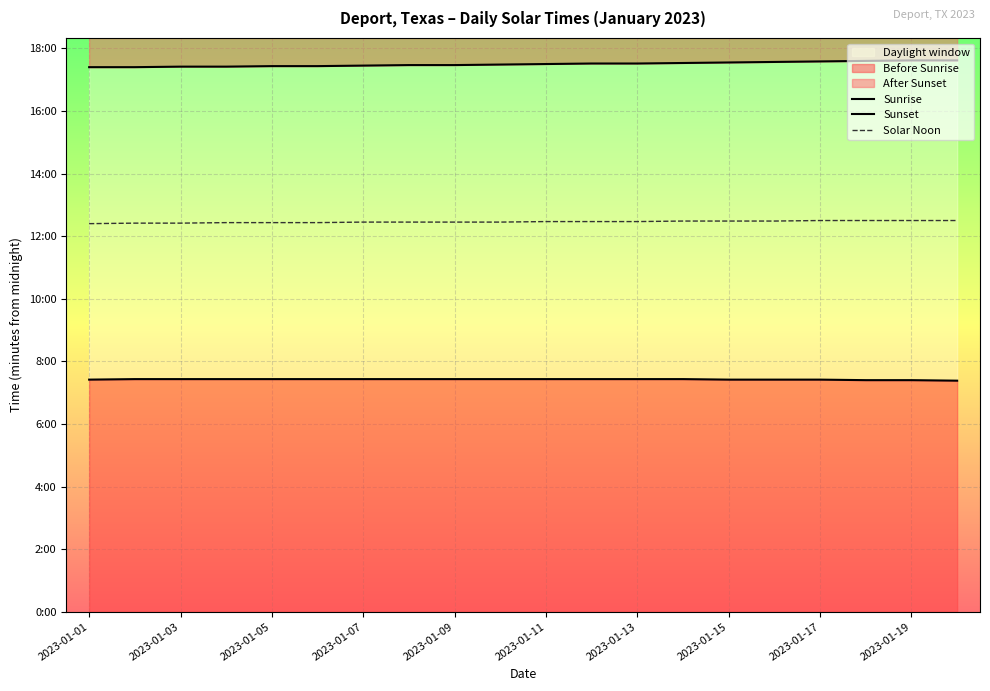

What is the minimum value for Solar Noon?

744